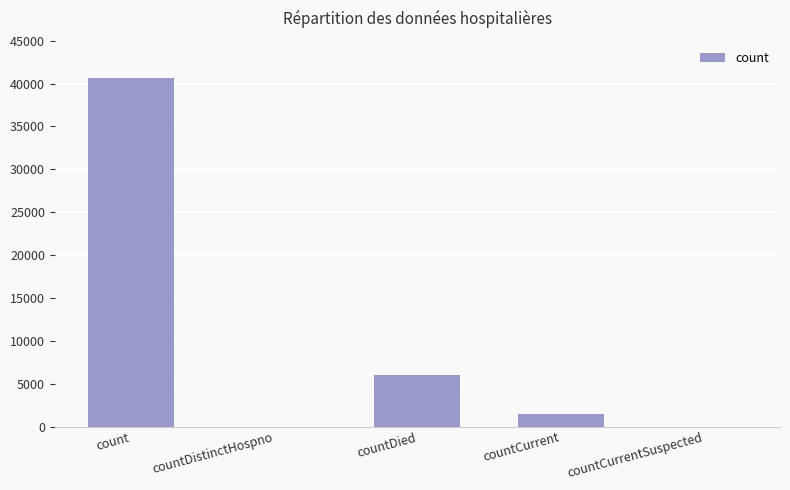

What is the average value?

9612